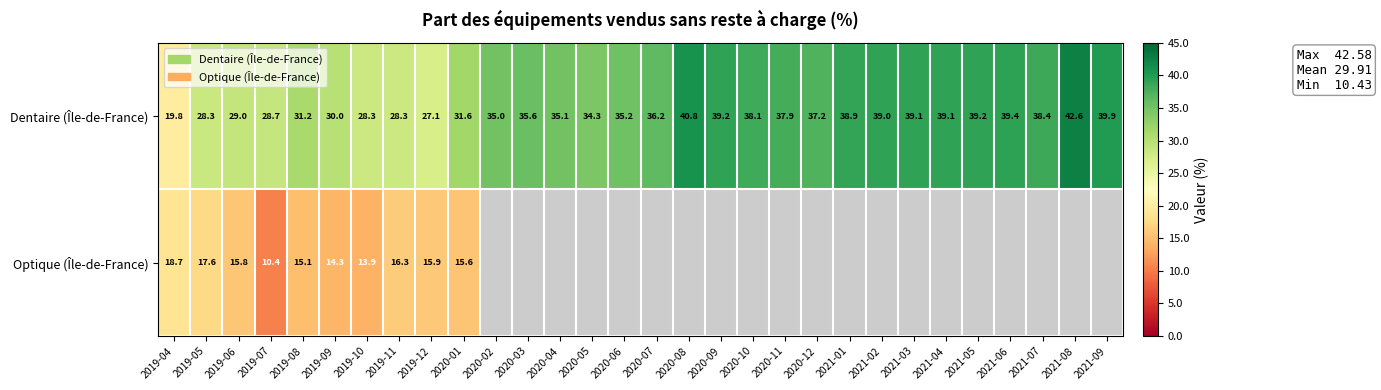

The value of Optique (Île-de-France) at 2019-08 is 15.1. True or false?

True